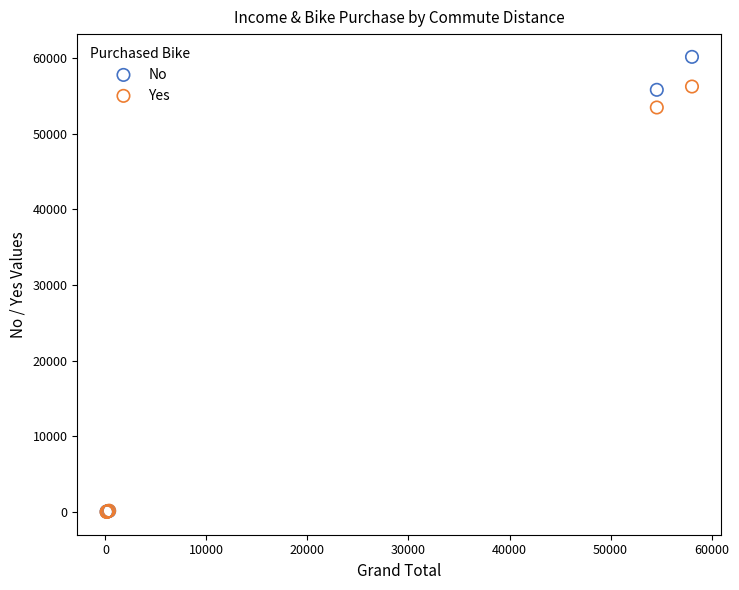

Which series reaches the maximum Y coordinate?

No